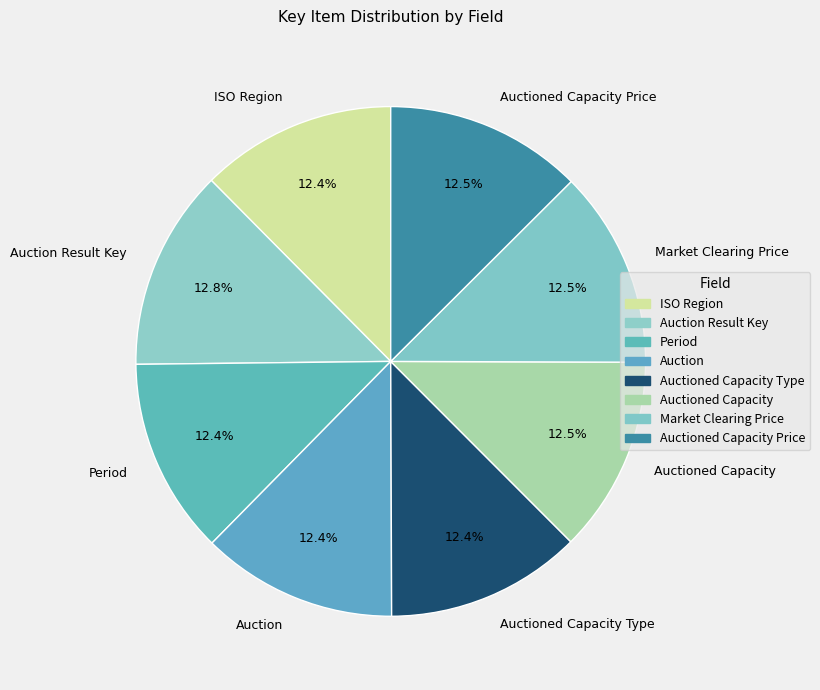

Combined, do Period and Auction Result Key account for over 50%?

No